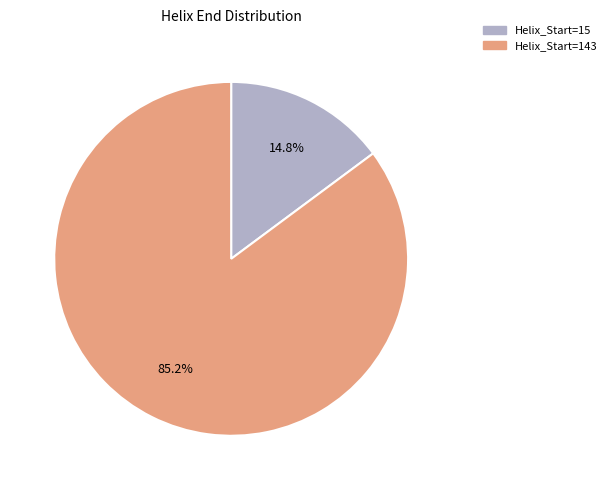

Which slice is the largest?

Helix_Start=143